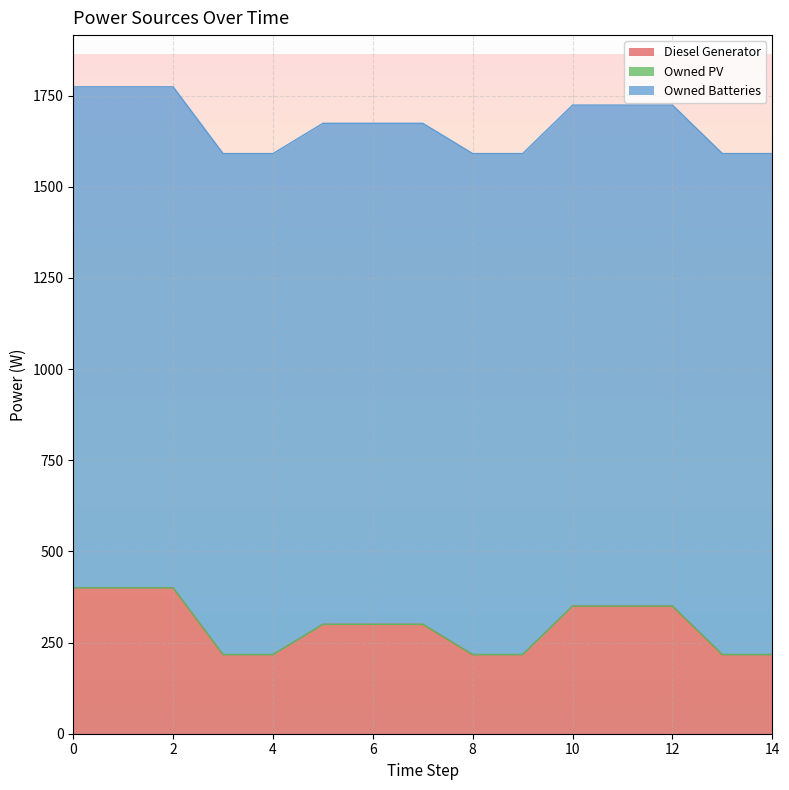

Which series has the largest total across all categories?

Owned Batteries